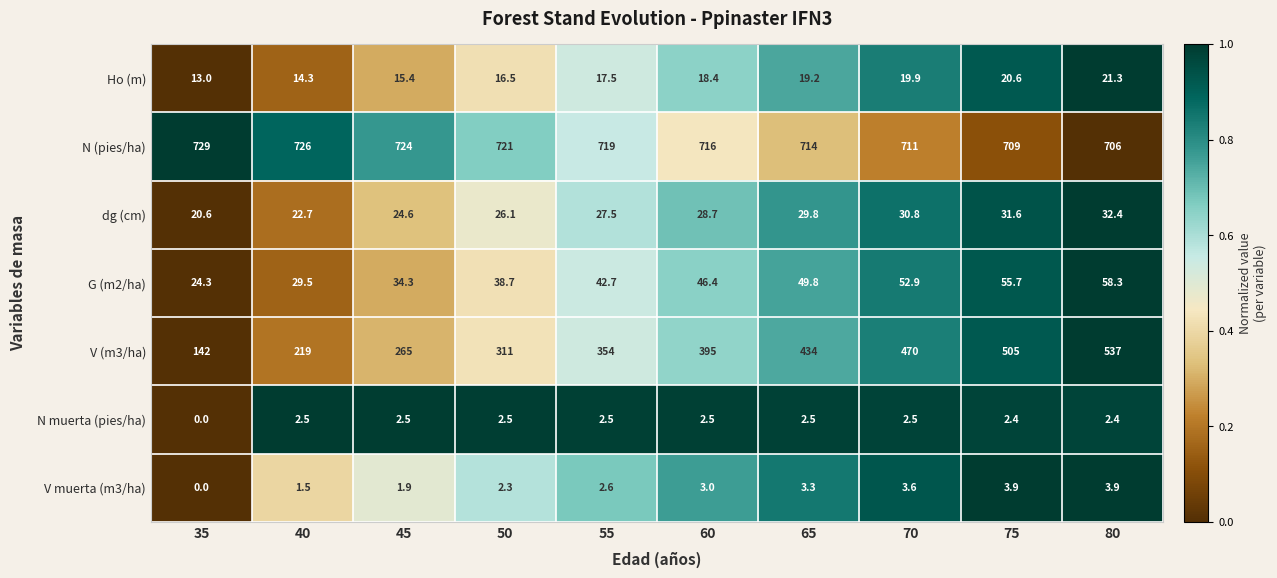

The N muerta (pies/ha) series shows 2.5 at 55. True or false?

True